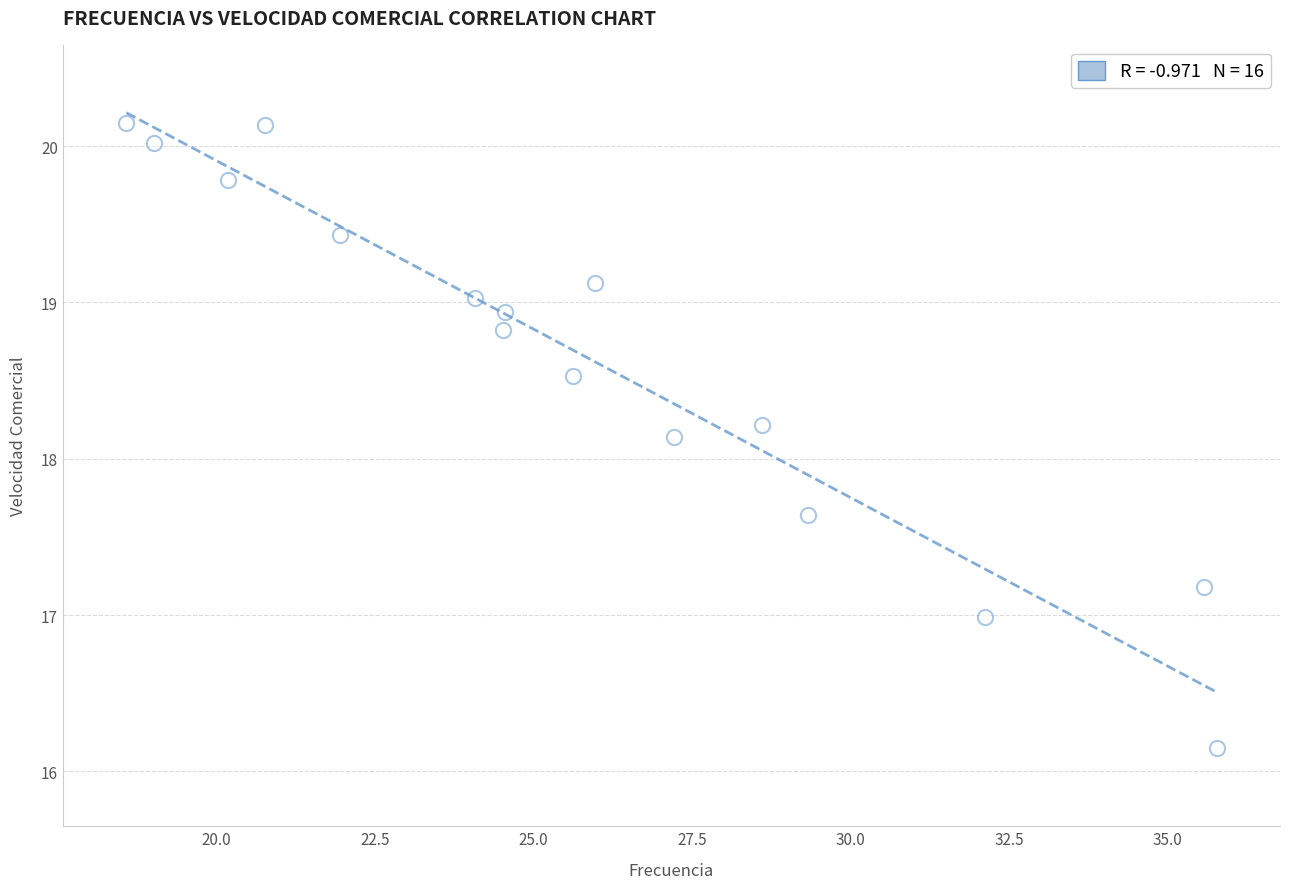

What Y value in the scatter plot is closest to 18?

18.1